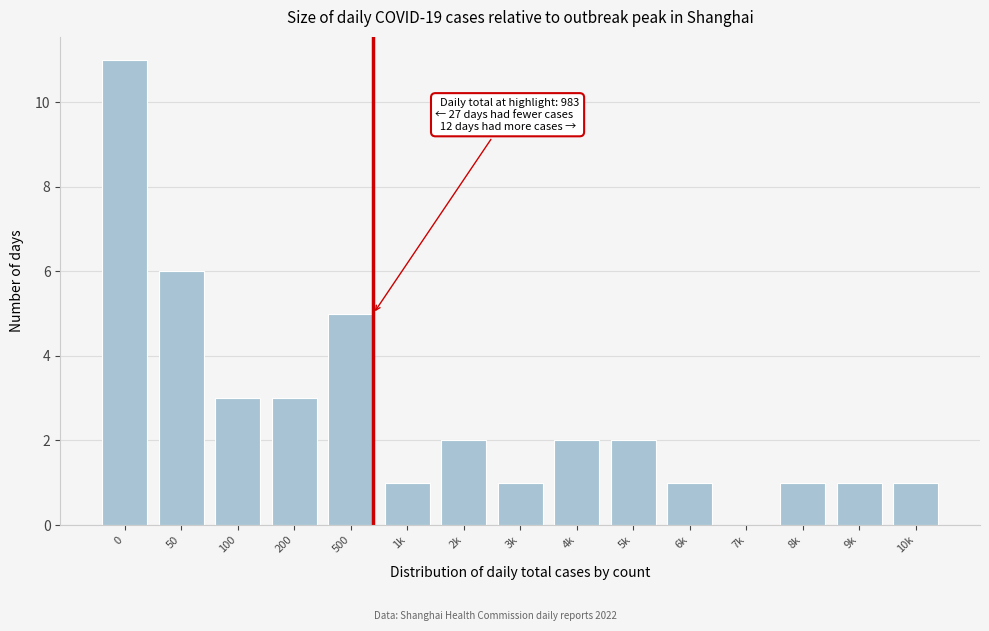

Reading left to right, list all the values displayed in this chart.

0=11	50=6	100=3	200=3	500=5	1k=1	2k=2	3k=1	4k=2	5k=2	6k=1	7k=0	8k=1	9k=1	10k=1